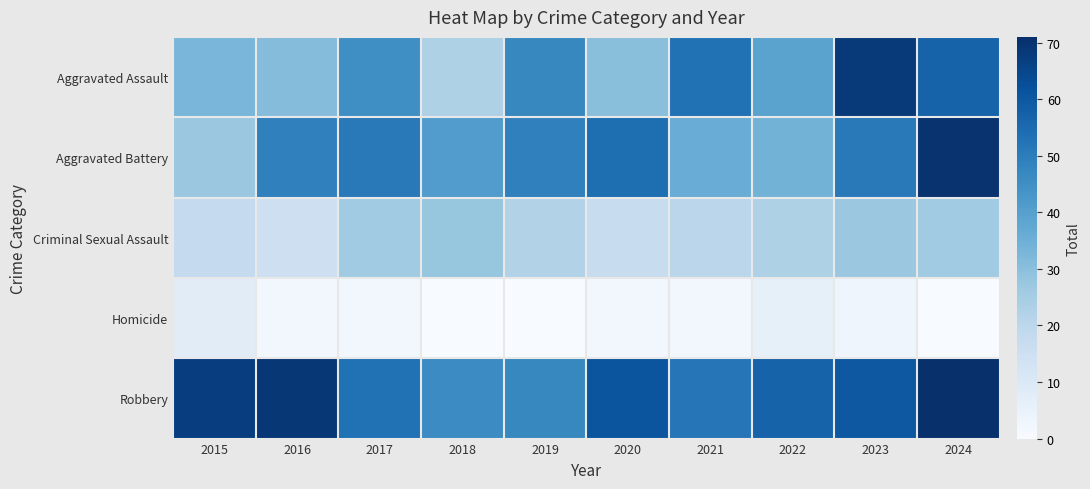

Which series has the largest range (max minus min)?

Aggravated Assault